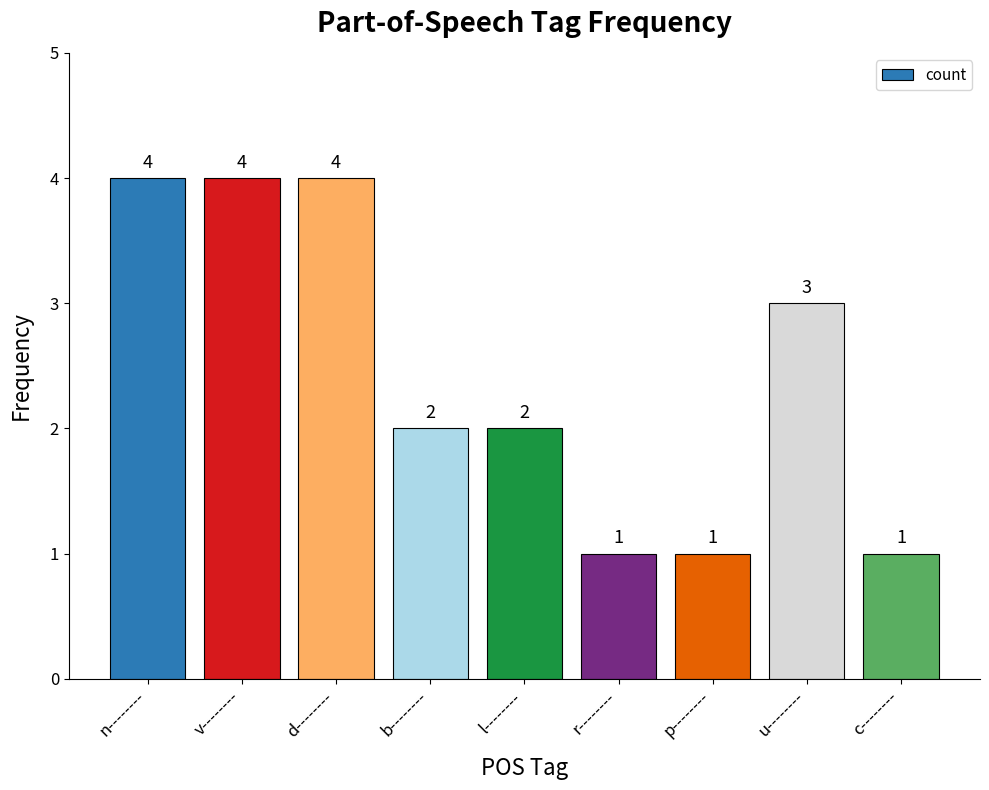

What is the average value?

2